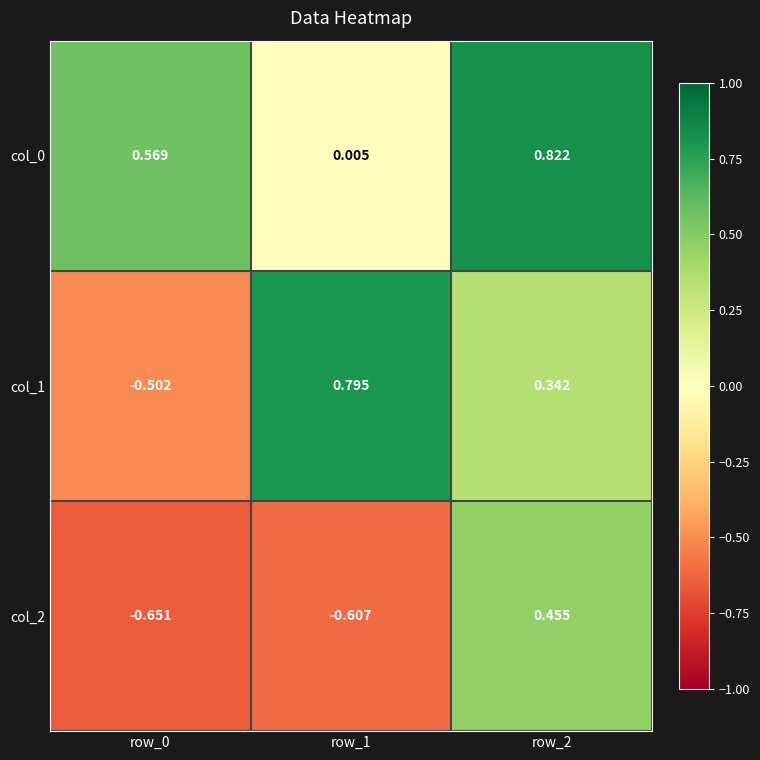

Which category has the highest value across all series?

row_2